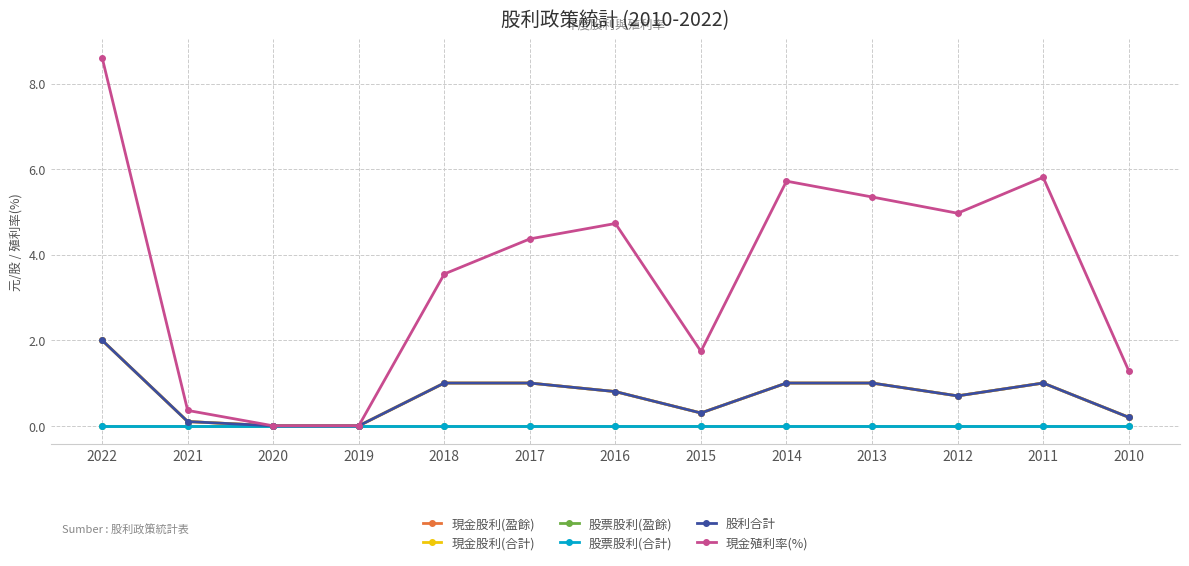

What value does the 現金殖利率(%) series have at 2017?

4.4